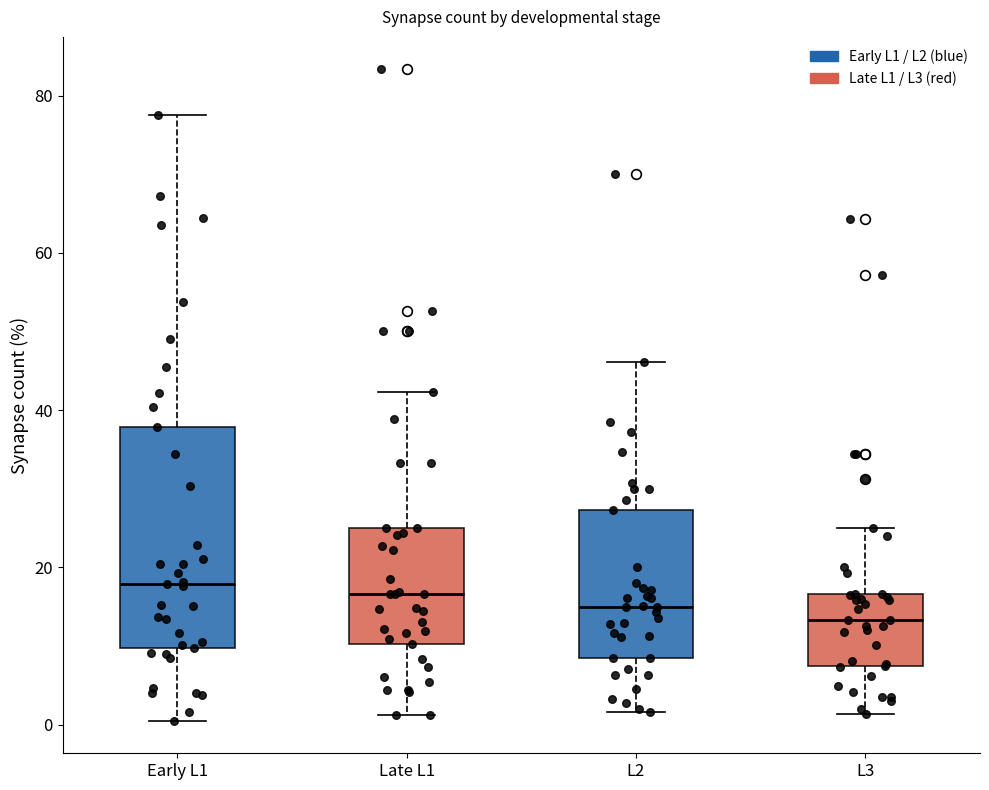

Where is the upper edge of the box for Late L1 on the y-axis? The values are not printed on the chart, so give them approximately, as read against the axis.

26